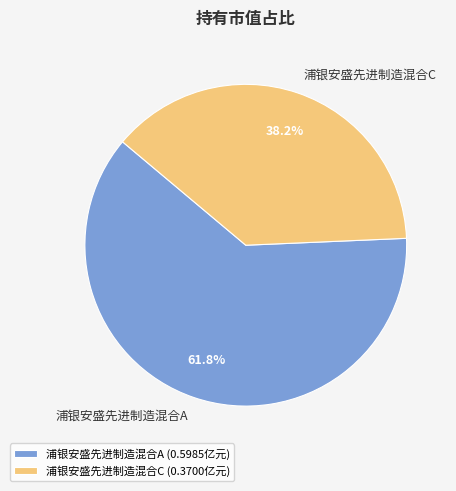

Is the sum of 浦银安盛先进制造混合A and 浦银安盛先进制造混合C greater than half?

Yes